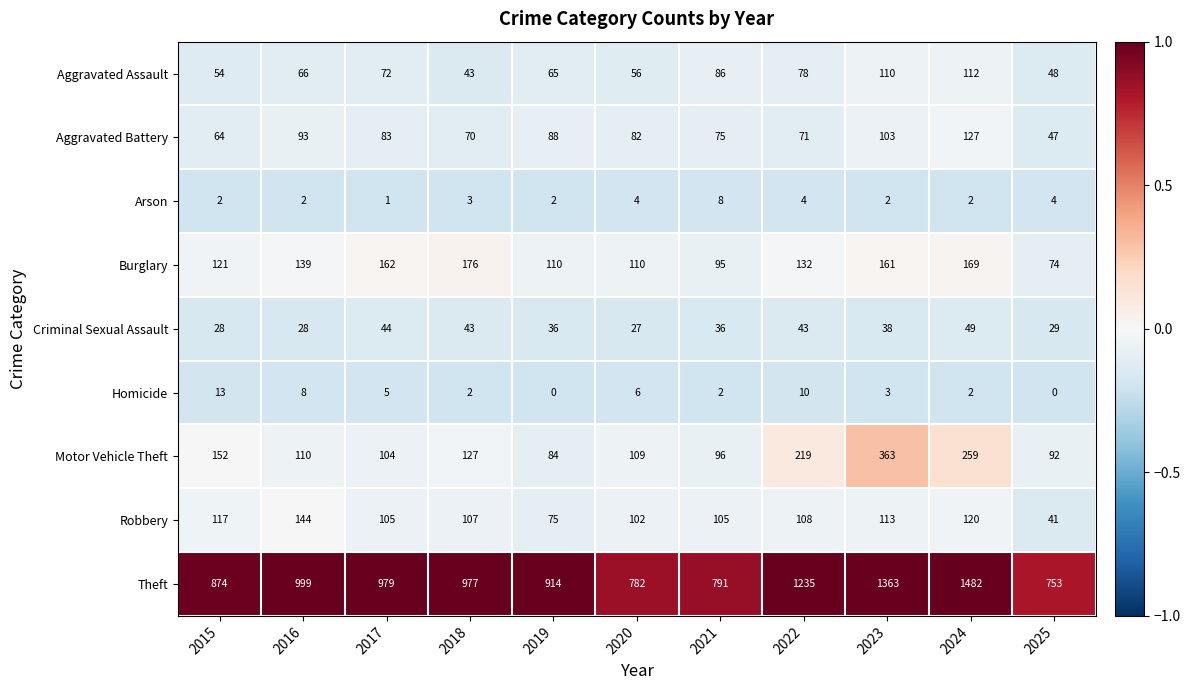

What is the spread (max minus min) of values at 2023?

1361